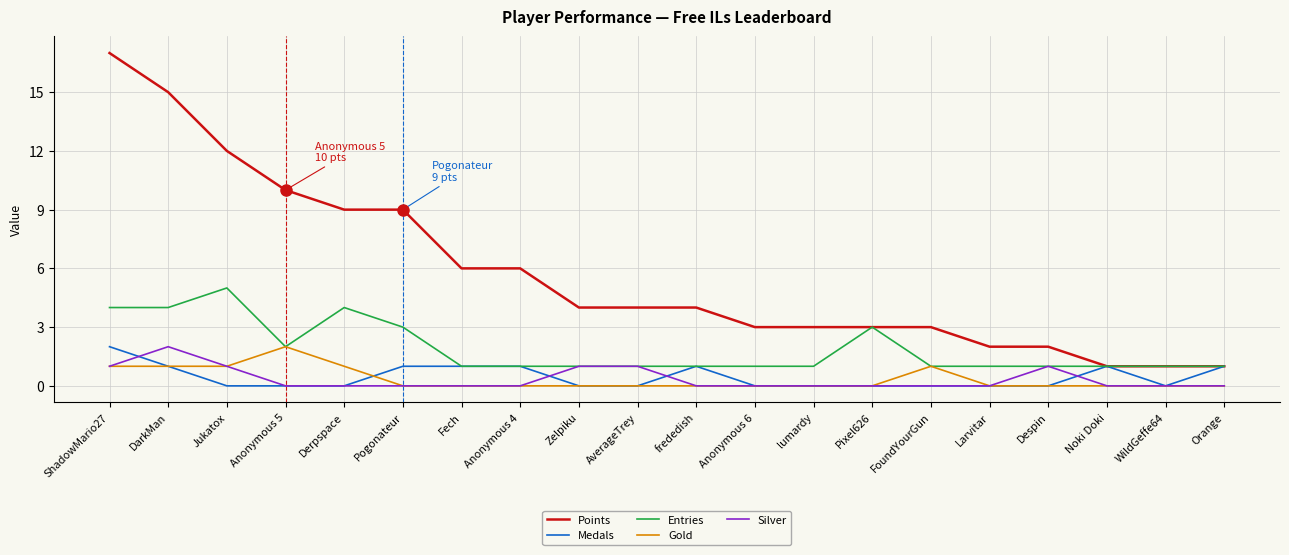

What is the spread (max minus min) of values at Fech?

6